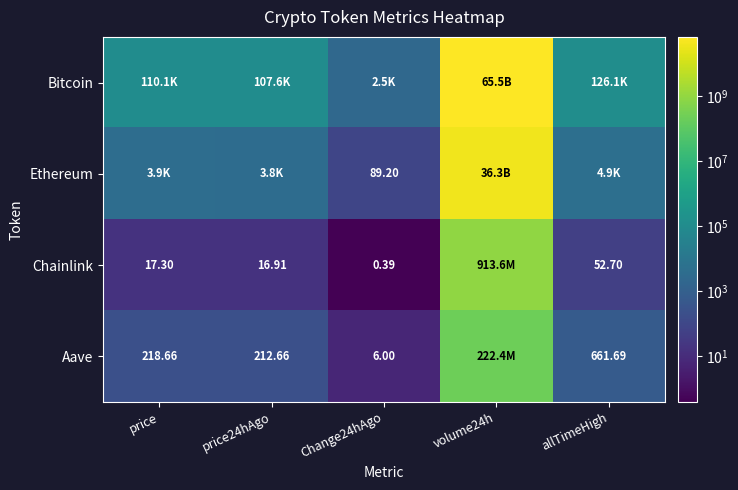

What is the difference between the maximum and minimum values in the Aave series?

222351045.0